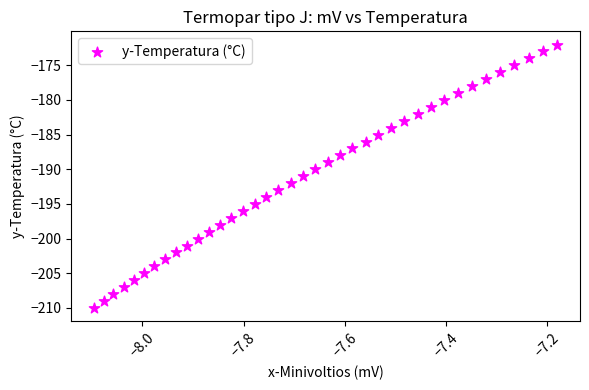

What is the range of Y values (max minus min)?

38